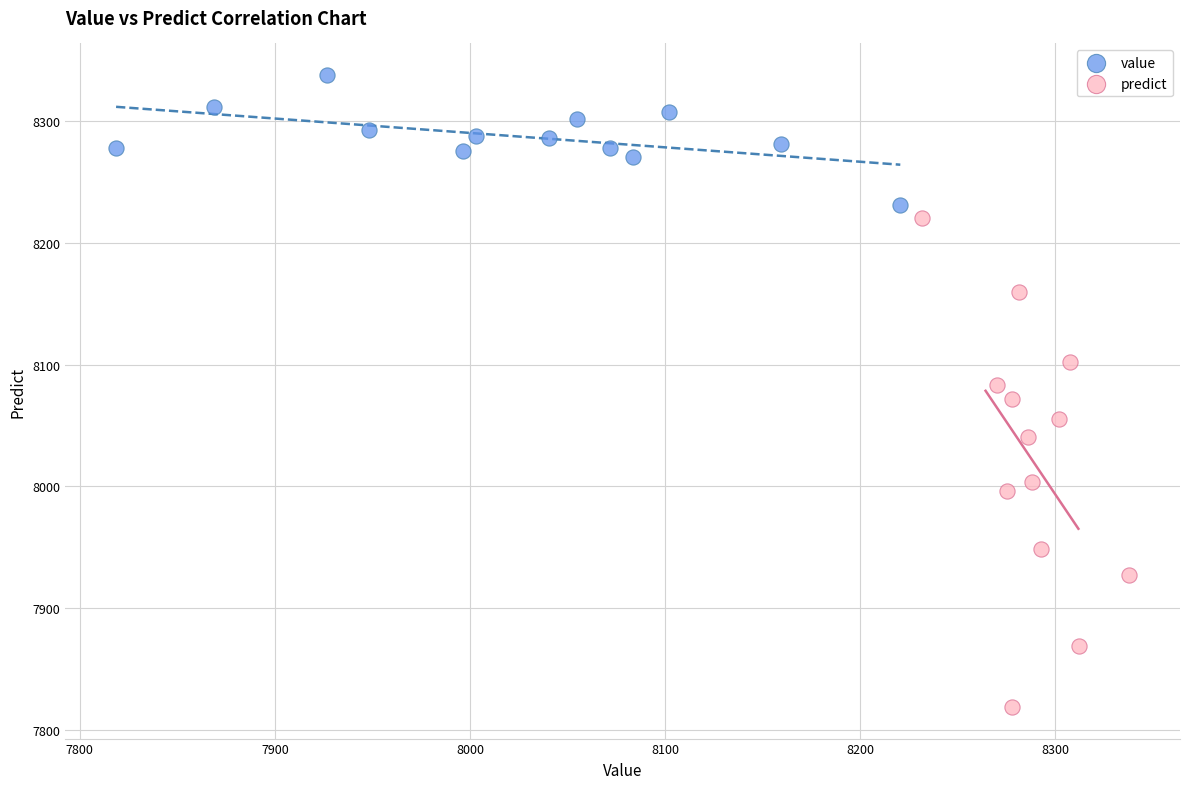

Which series contains the highest Y value?

value